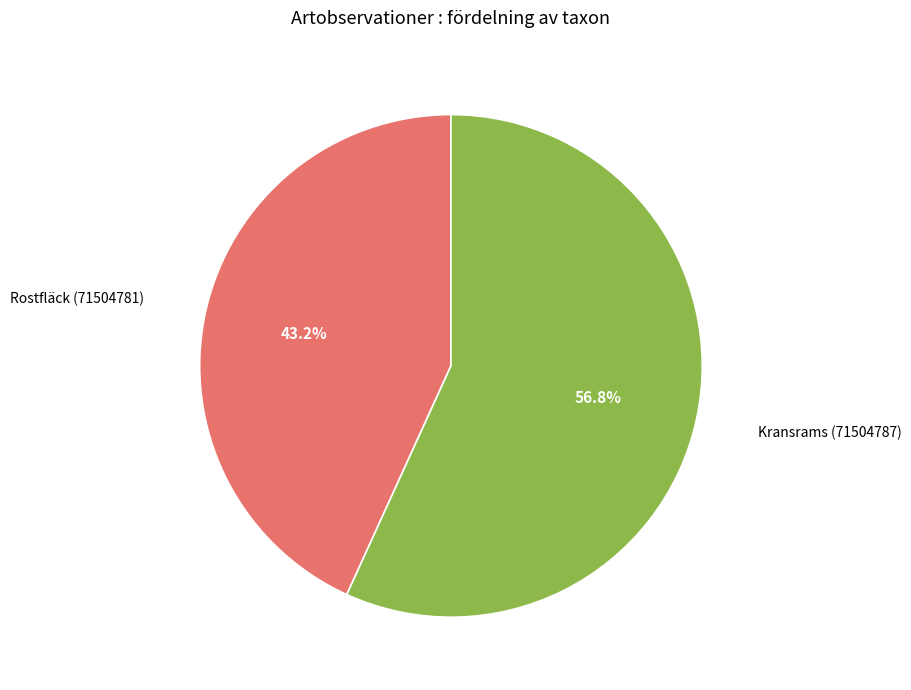

What percentage is the Rostfläck (71504781) slice, to the nearest percent?

43%